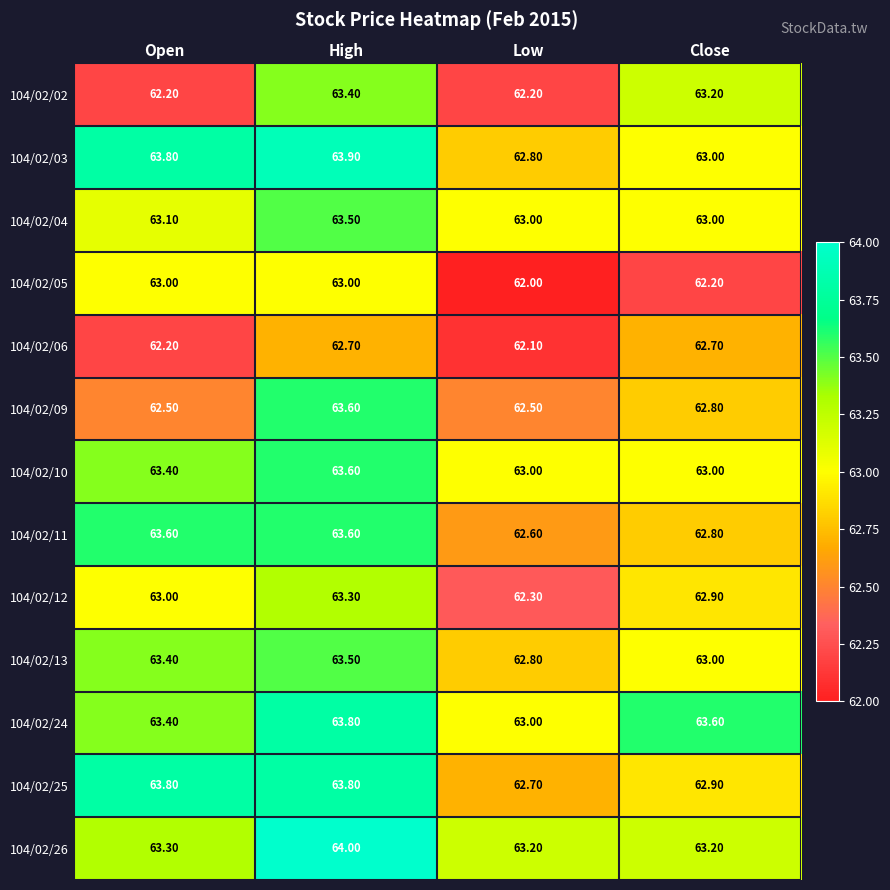

Where is 104/02/24 nearest to the value 63?

Low